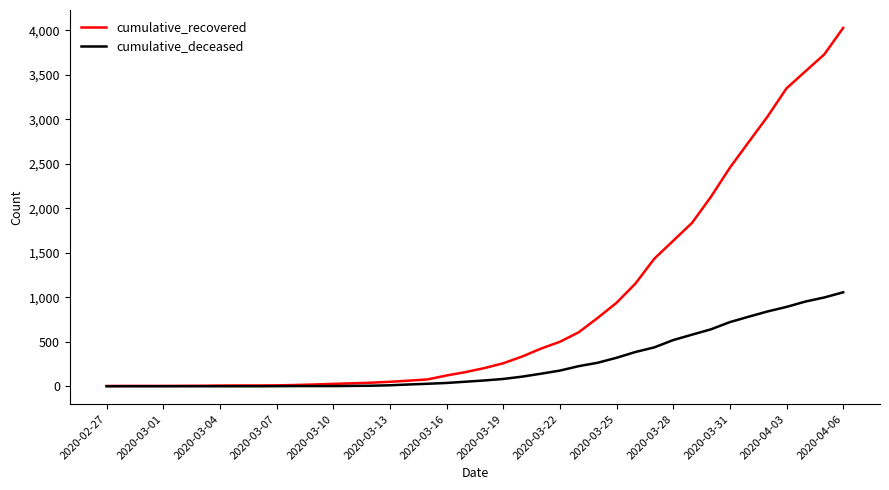

What is the difference between the maximum and minimum values in the cumulative_deceased series?

1056